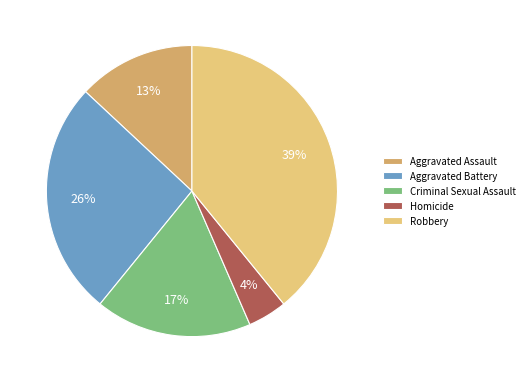

How many slices are in this pie chart?

5